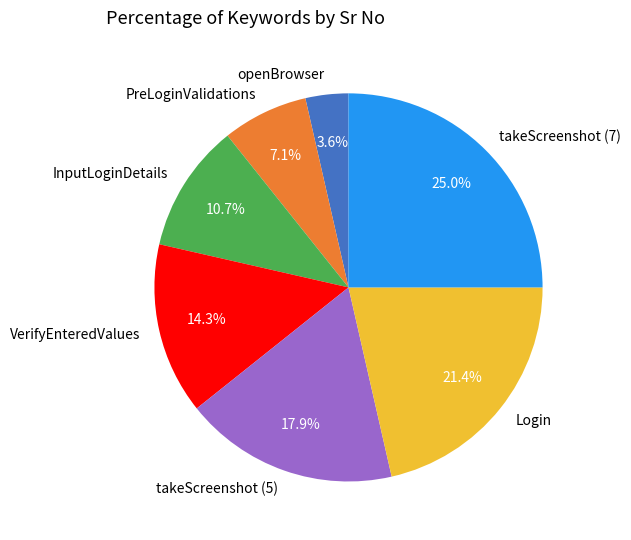

To the nearest percent, what is the difference between the takeScreenshot (5) and VerifyEnteredValues slice percentages?

4%